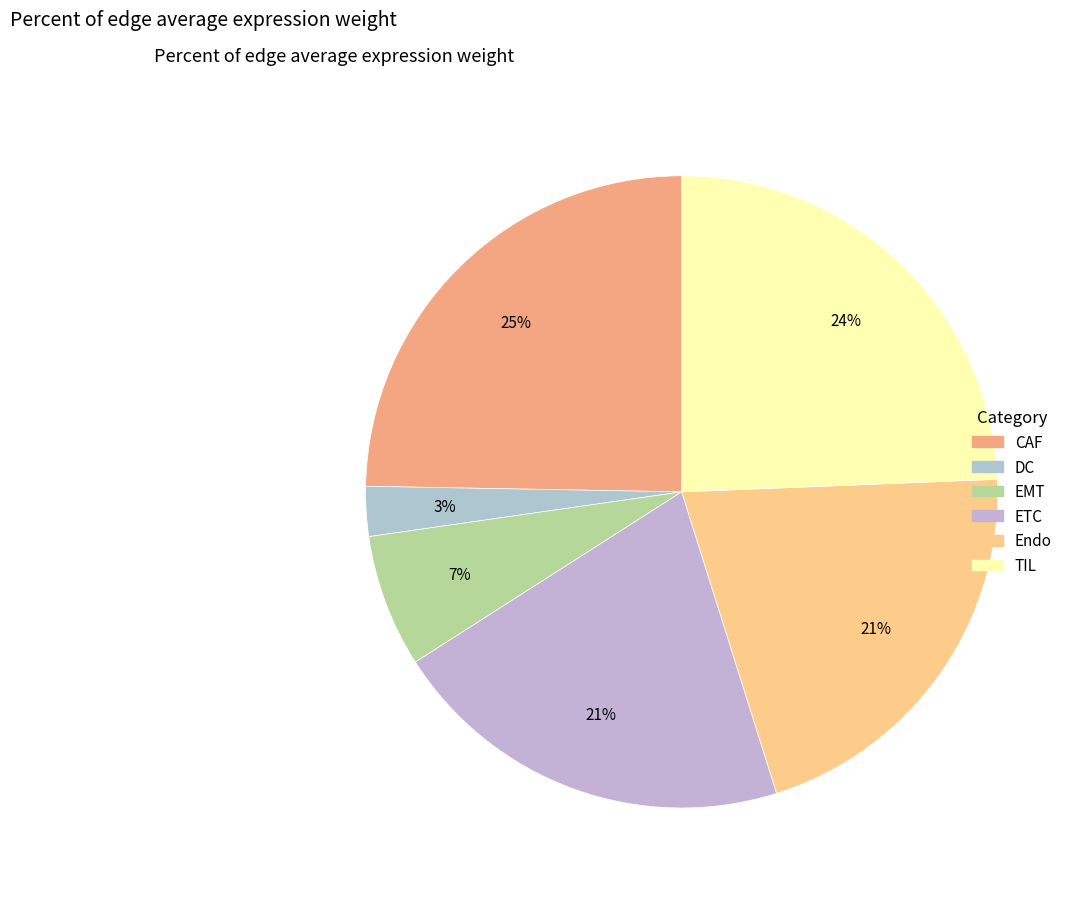

How many segments does this pie chart have?

6